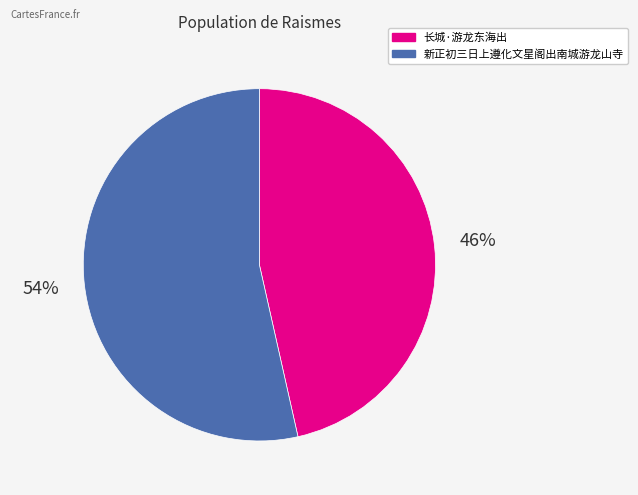

Is 新正初三日上遵化文星阁出南城游龙山寺 the majority of the pie?

Yes